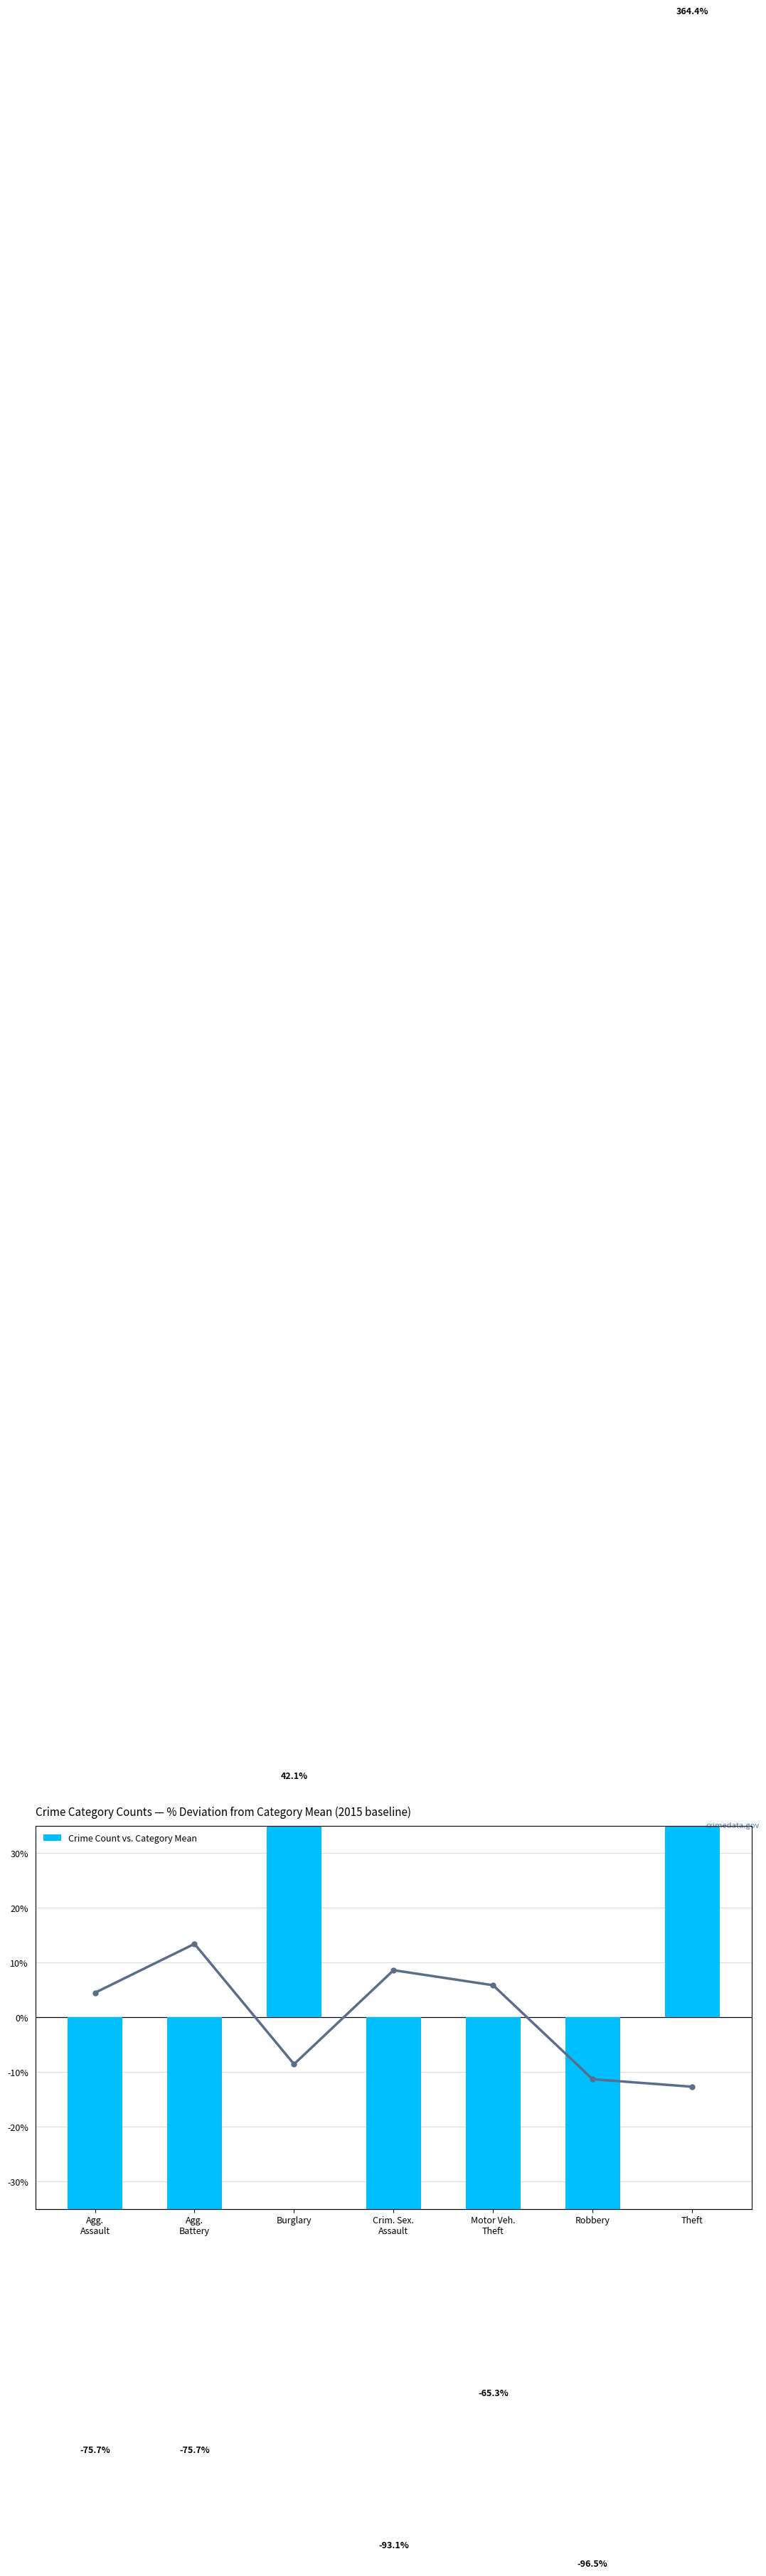

Where is Theft trend (% vs mean) nearest to the value 0?

Agg.
Assault